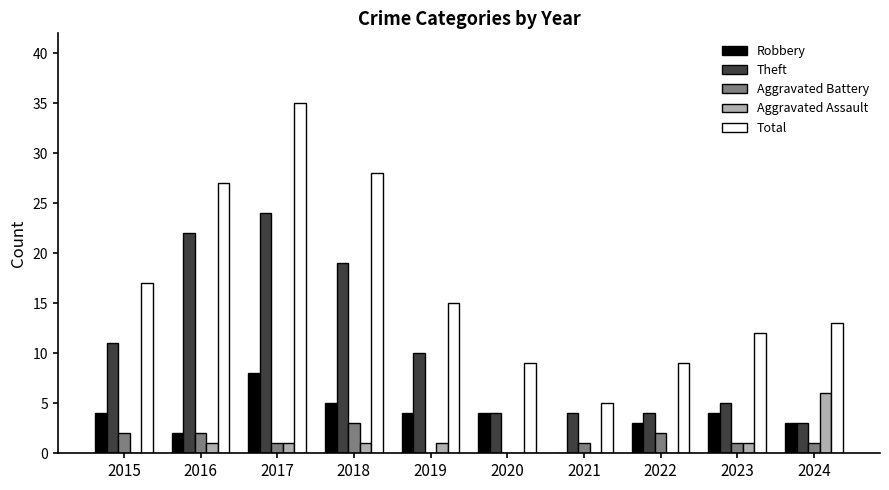

Where is Total nearest to the value 20?

2015